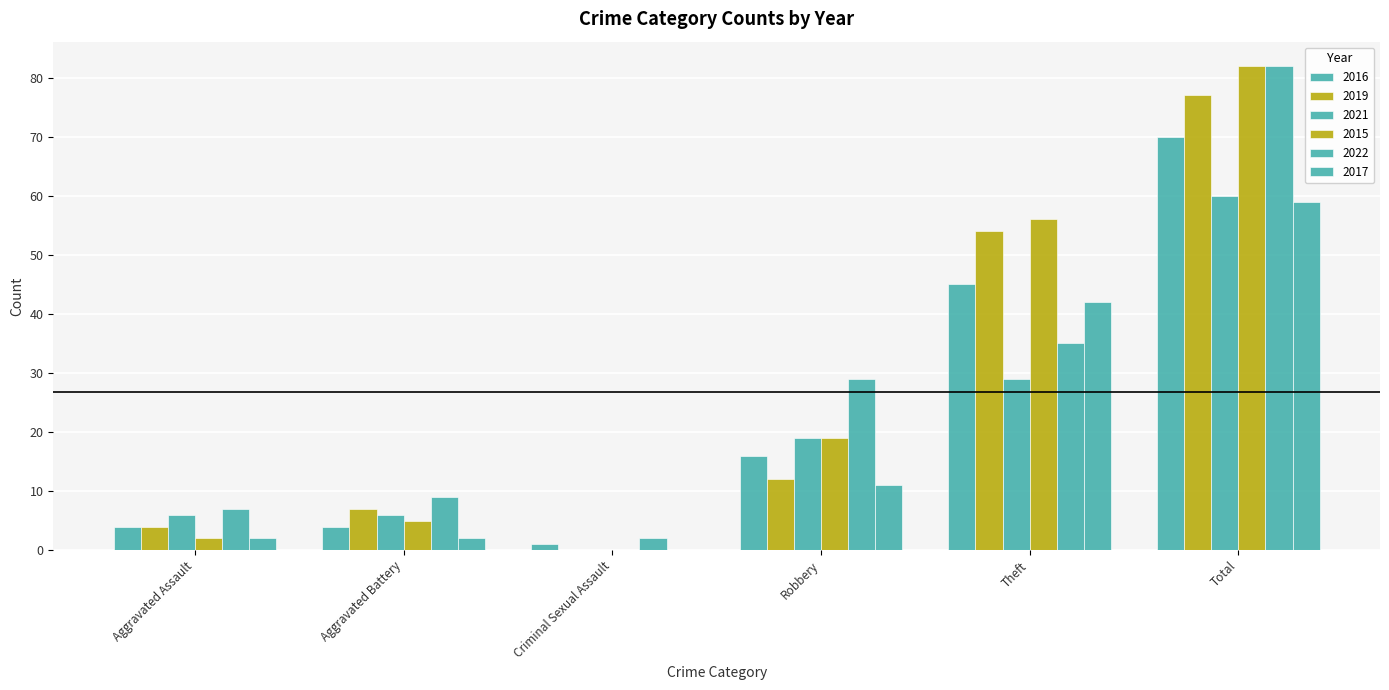

What position from the right is Aggravated Assault?

6